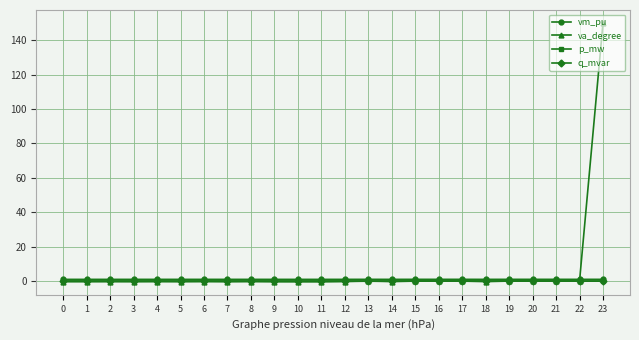

At which category is the sum across all series the highest?

23